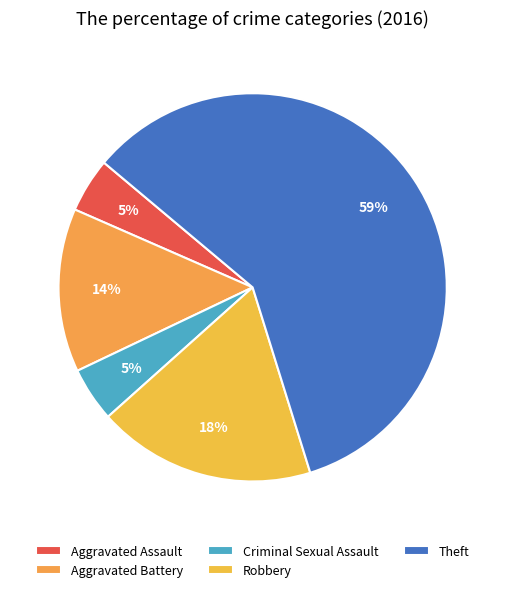

Count the number of slices in the pie.

5